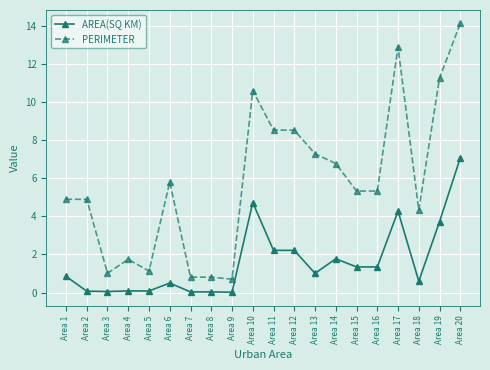

At which category does PERIMETER reach its first local valley?

Area 3